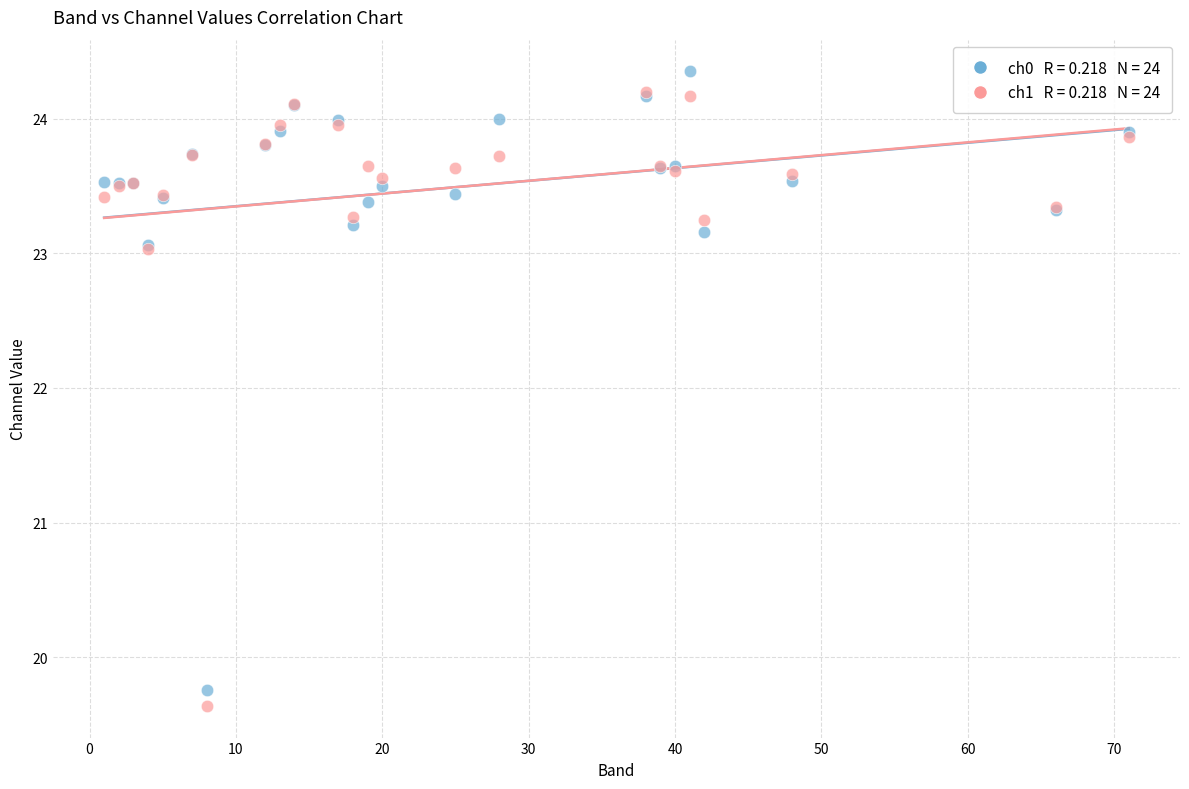

Across all series, what Y value is closest to 21?

19.8